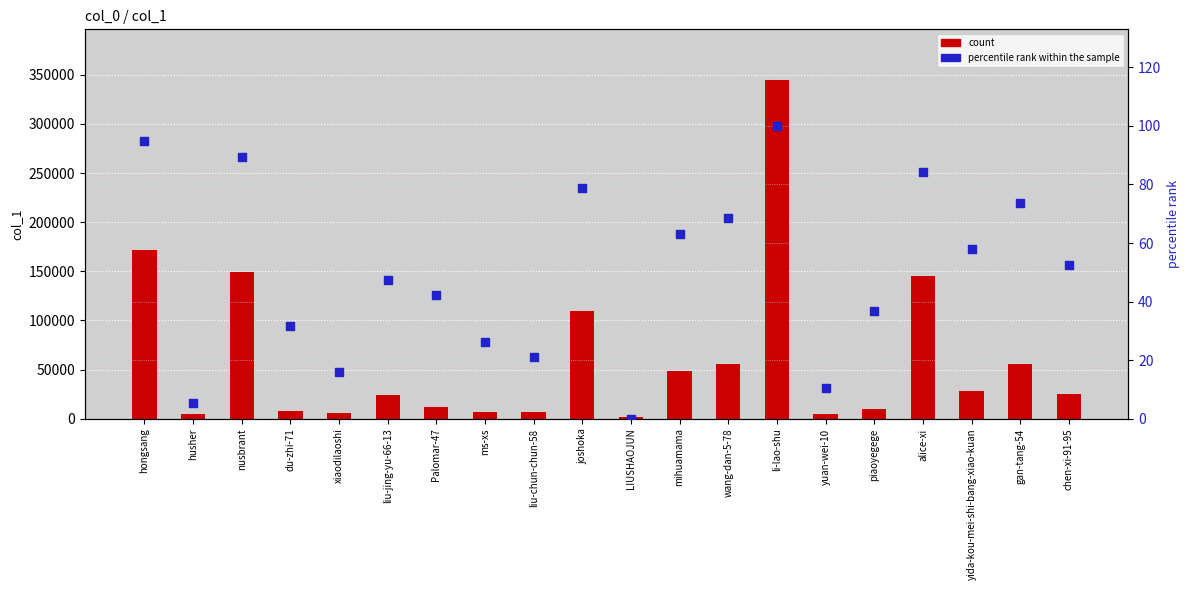

Which series reaches the maximum Y coordinate?

count